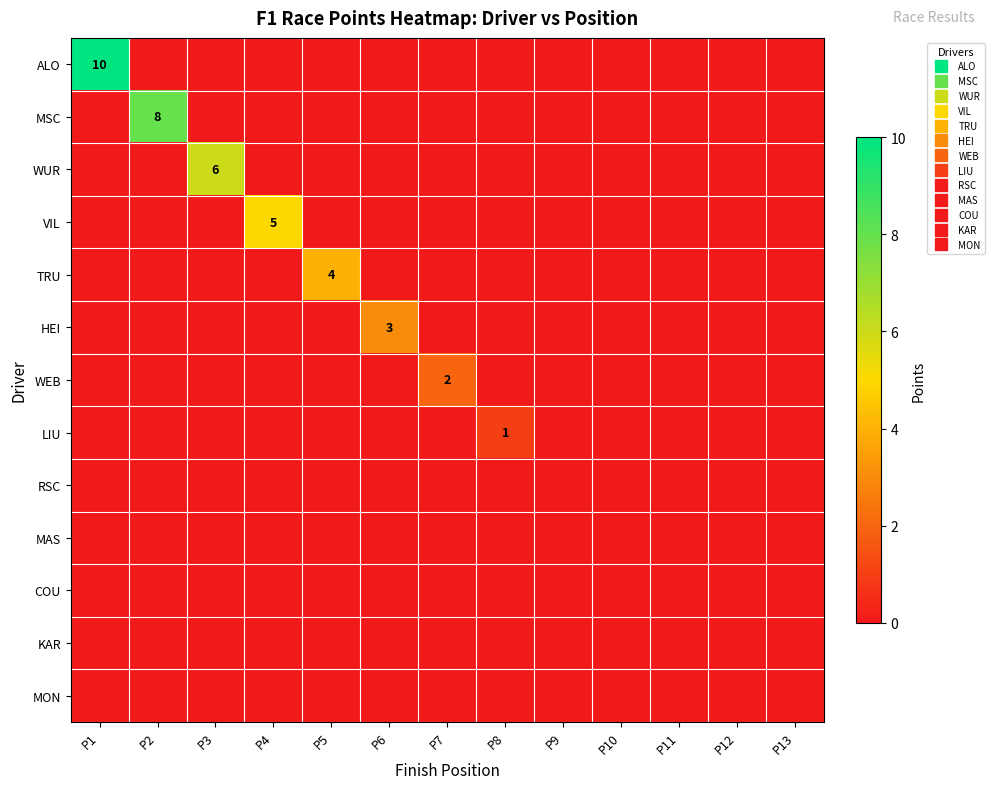

At how many categories does at least one series exceed 2?

6